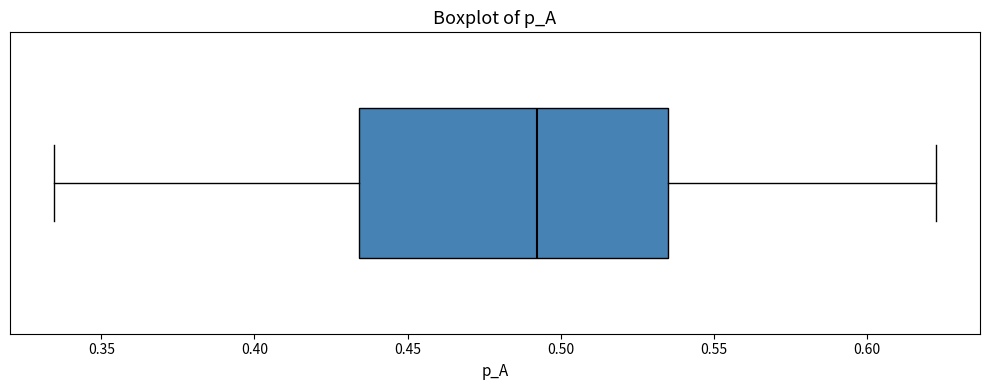

Where is the right edge of the box on the x-axis? The values are not printed on the chart, so give them approximately, as read against the axis.

0.535